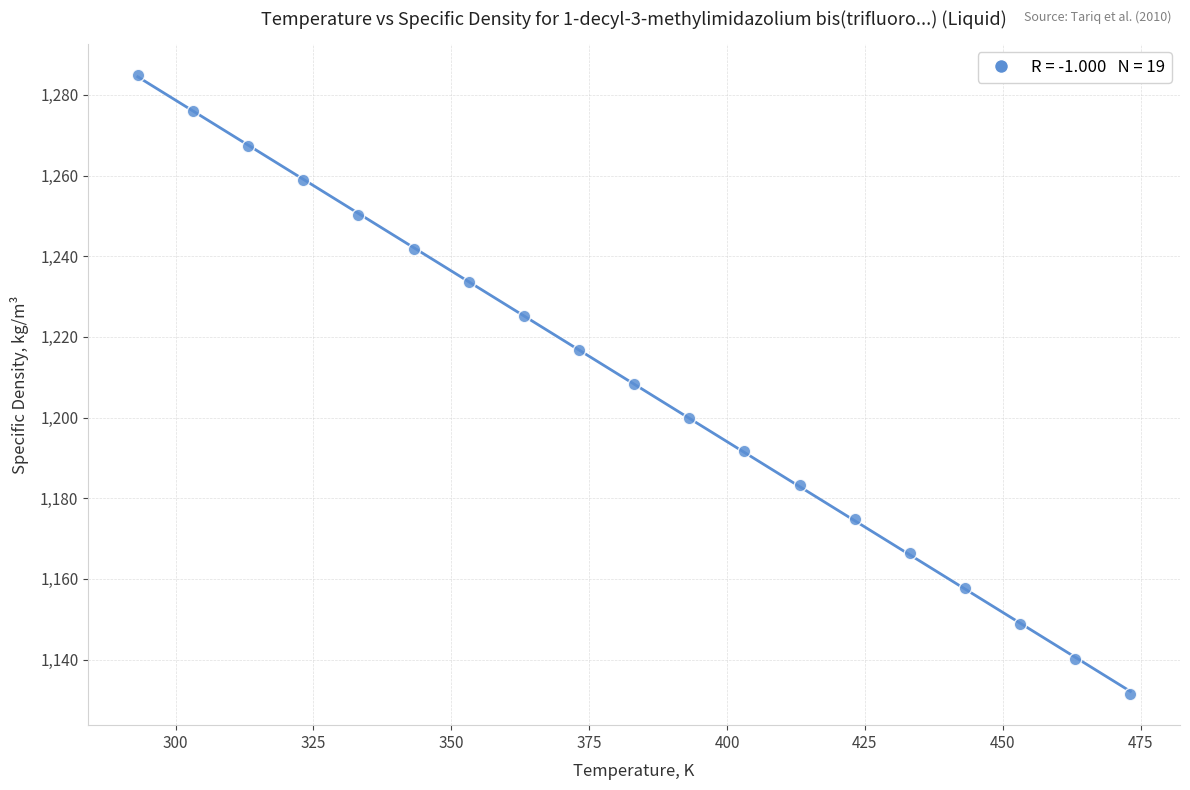

What is the range of Y values (max minus min)?

153.5